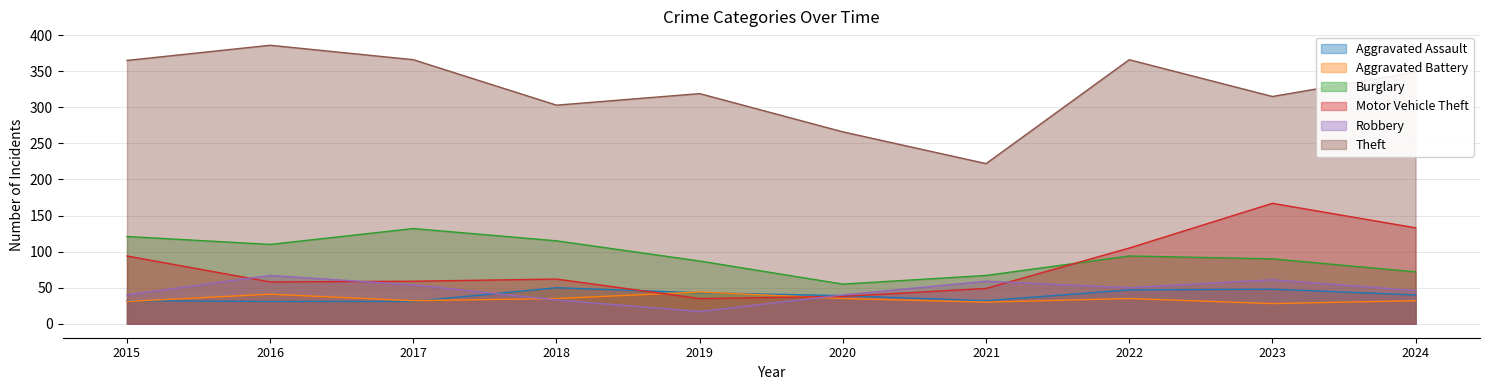

Reading left to right, what are all the values shown in this chart?

Aggravated Assault: 32	31	31	50	43	39	32	47	48	40
Aggravated Battery: 31	41	32	35	44	35	30	35	28	32
Burglary: 121	110	132	115	87	55	67	94	90	72
Motor Vehicle Theft: 94	58	59	62	35	38	49	105	167	133
Robbery: 40	67	54	33	17	40	59	50	61	46
Theft: 365	386	366	303	319	266	222	366	315	349